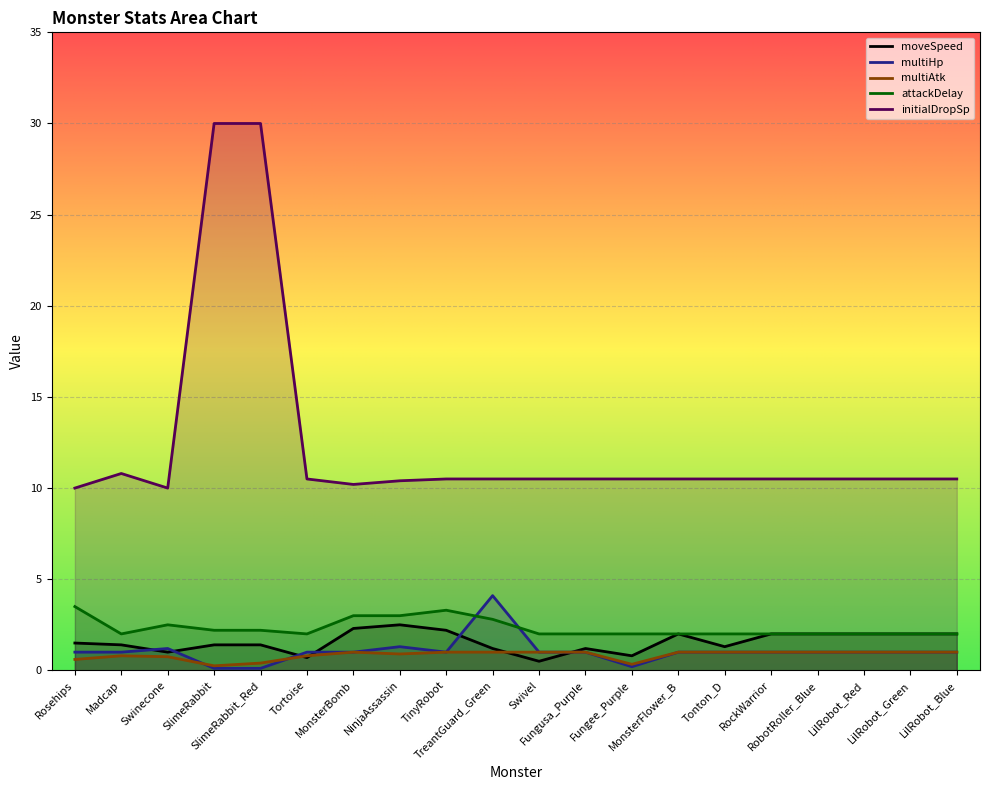

How many categories are shown in the chart?

20